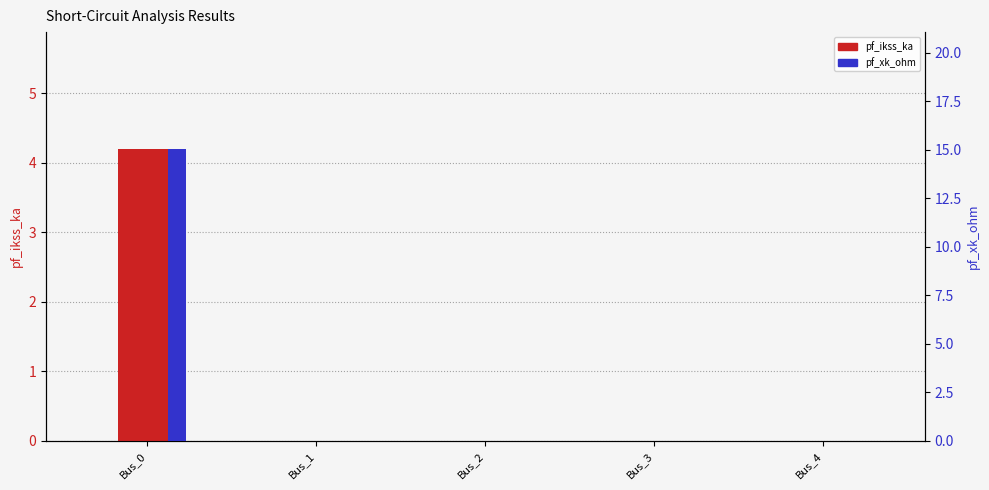

Are the bars grouped side by side (vs. stacked)?

Yes